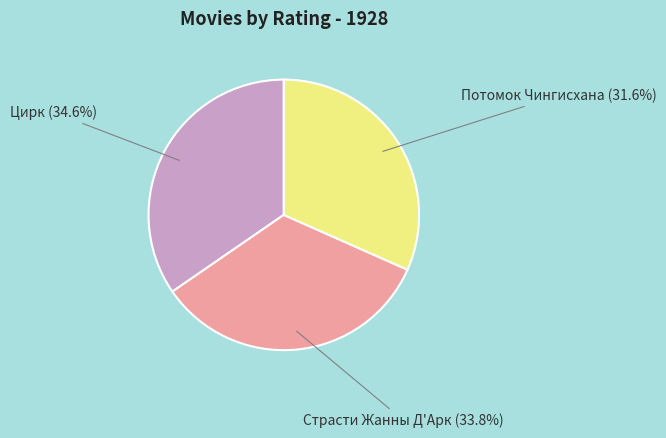

What is the largest slice in the pie chart?

Цирк